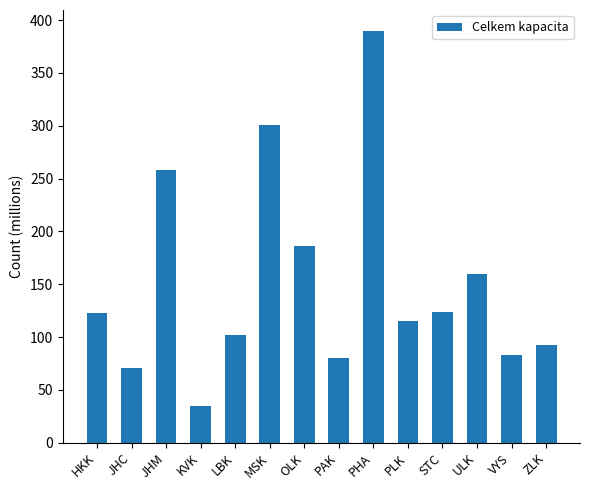

What is the difference between the maximum and minimum values?

355